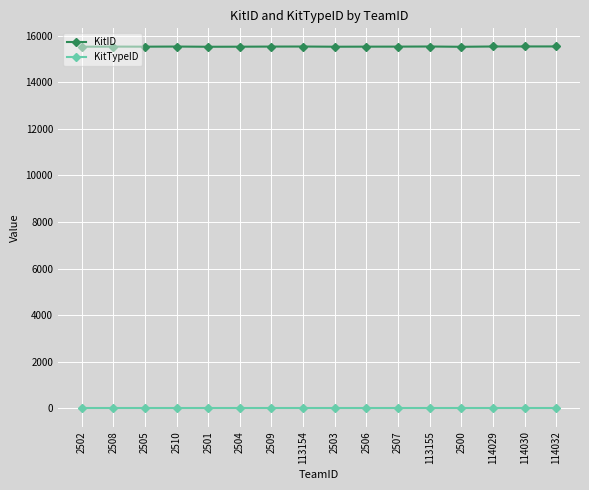

What is the maximum value shown in the chart?

15537